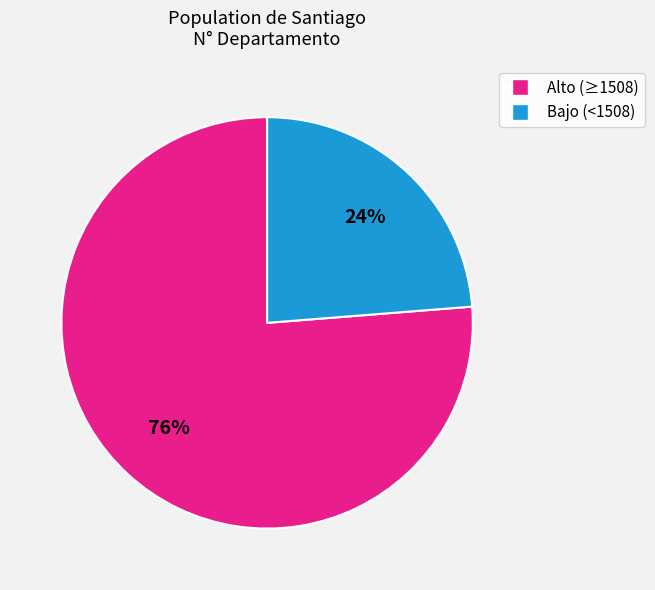

How many segments does this pie chart have?

2